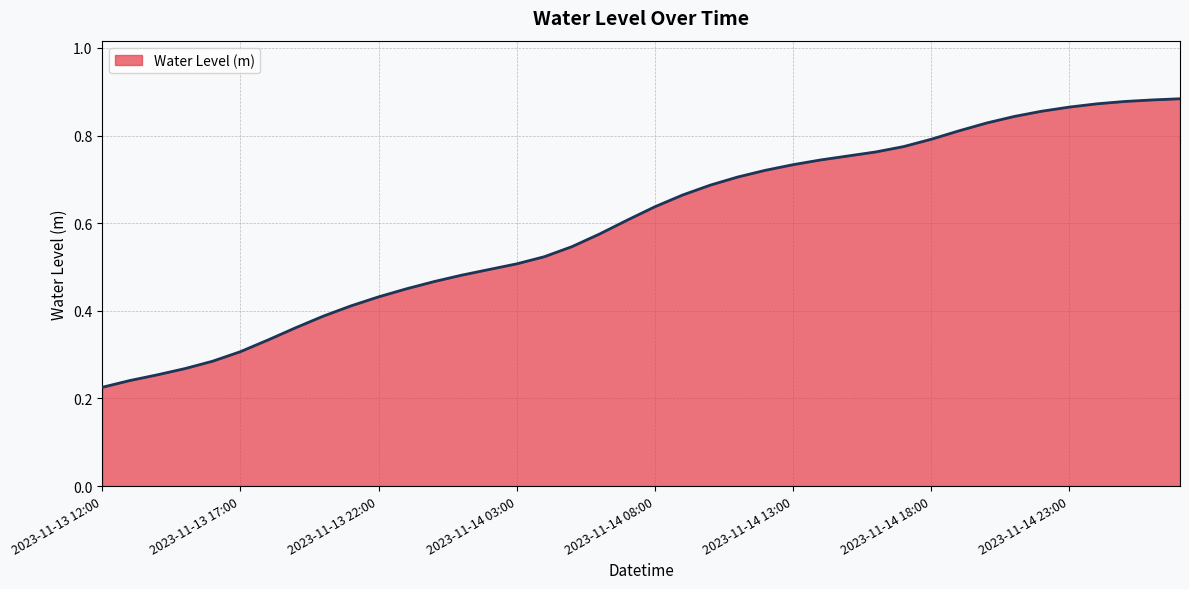

Which category has the lowest value across all series?

2023-11-13 12:00